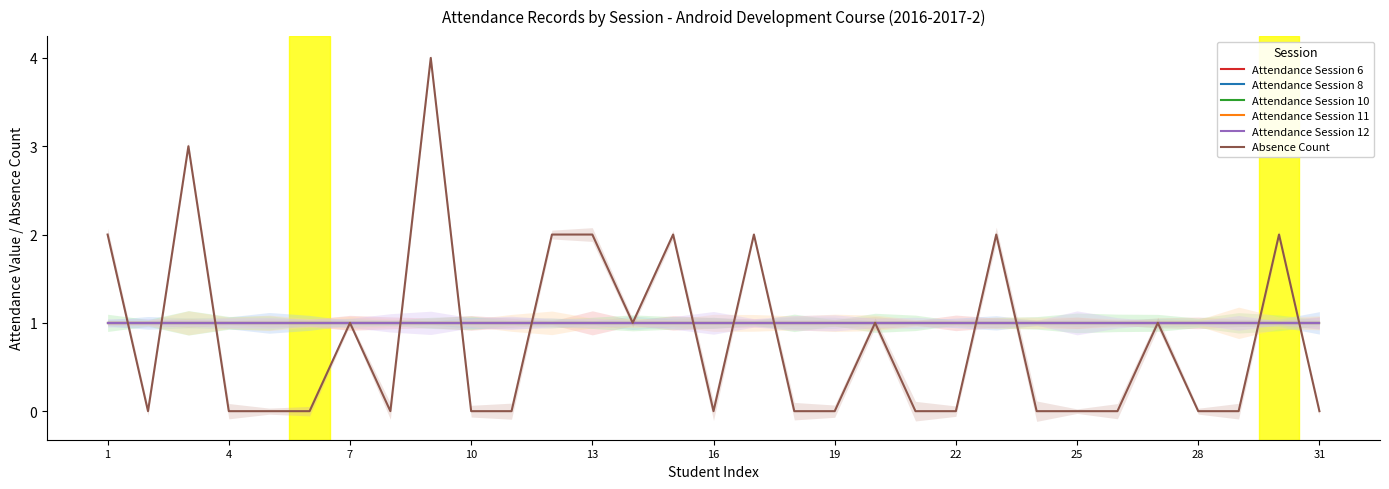

What are all the series names shown in the legend?

Attendance Session 6, Attendance Session 8, Attendance Session 10, Attendance Session 11, Attendance Session 12, Absence Count